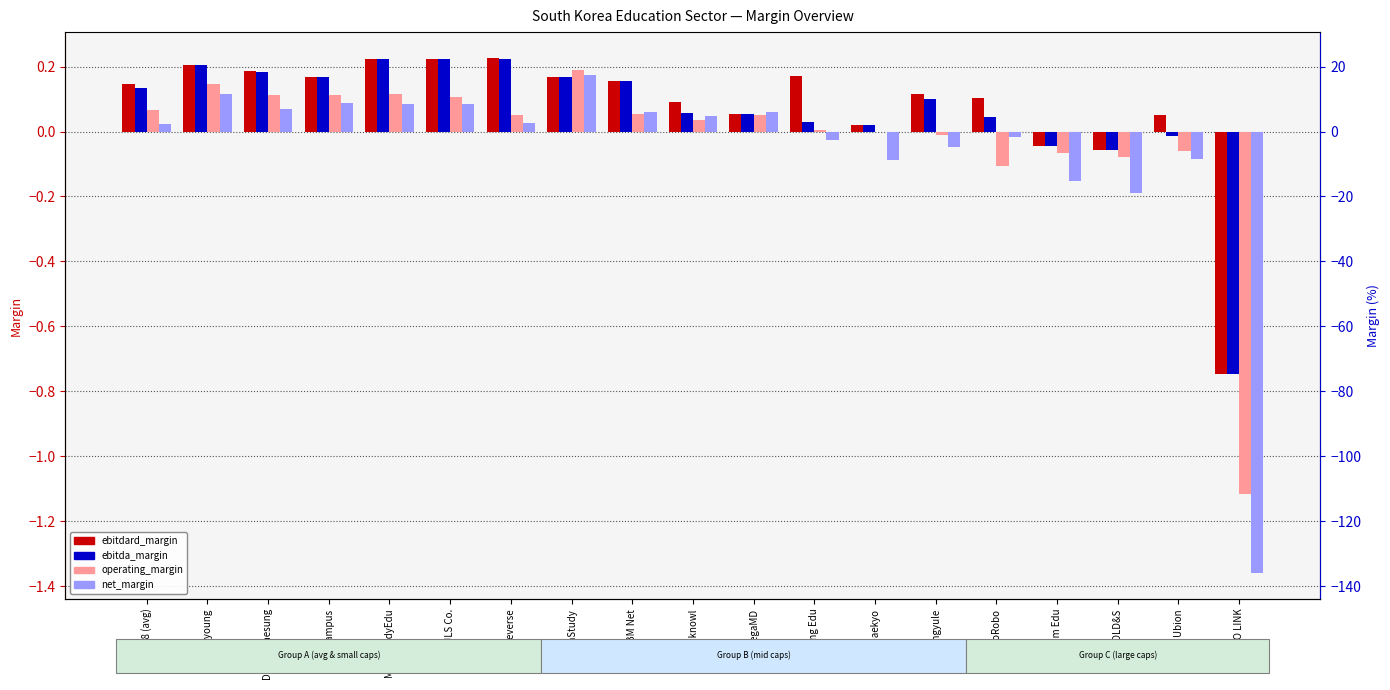

What is the label of the 2nd bar from the left?

Ibkimyoung